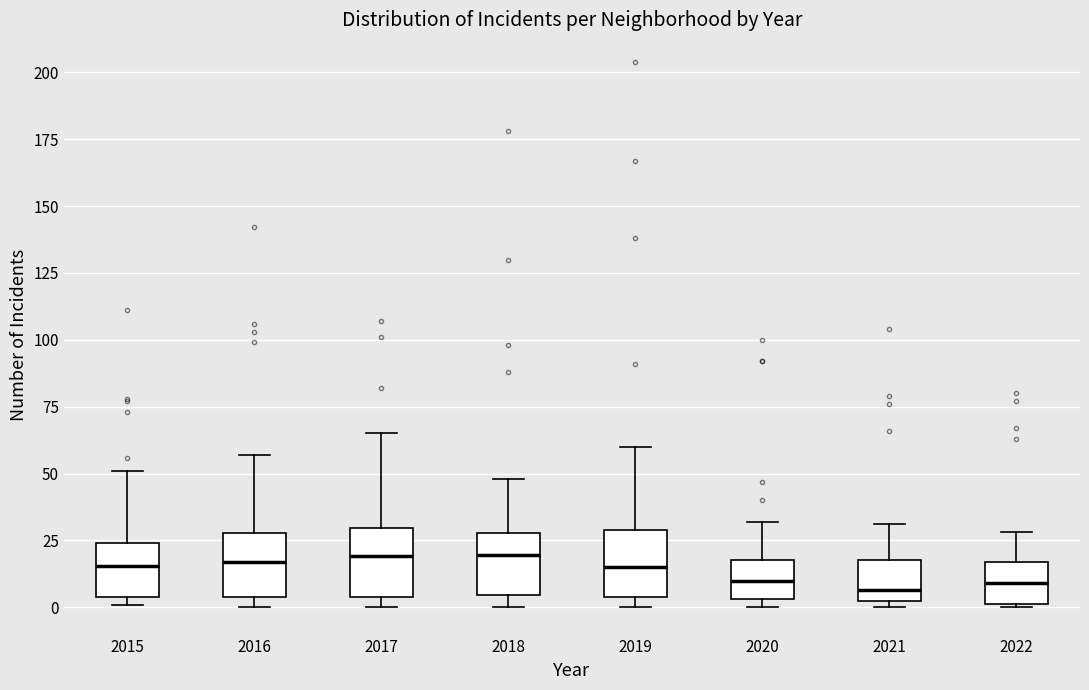

Reading left to right, read every box against the y-axis: the position of its median line, the range the box covers, and the ends of its whiskers. The values are not printed on the chart, so give them approximately, as read against the axis.

2015: median 15, box 5 to 25, whiskers 0 to 50
2016: median 15, box 5 to 30, whiskers 0 to 55
2017: median 20, box 5 to 30, whiskers 0 to 65
2018: median 20, box 5 to 30, whiskers 0 to 50
2019: median 15, box 5 to 30, whiskers 0 to 60
2020: median 10, box 5 to 20, whiskers 0 to 30
2021: median 5, box 0 to 20, whiskers 0 (just below the box's lower edge) to 30
2022: median 10, box 0 to 15, whiskers 0 to 30